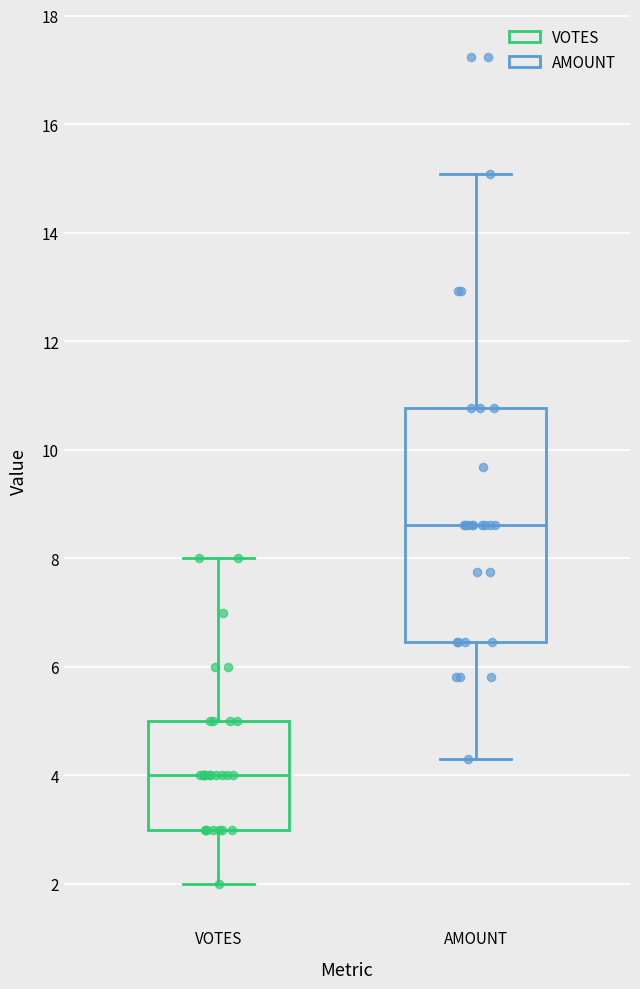

Which box is the tallest, from its lower edge to its upper edge?

AMOUNT